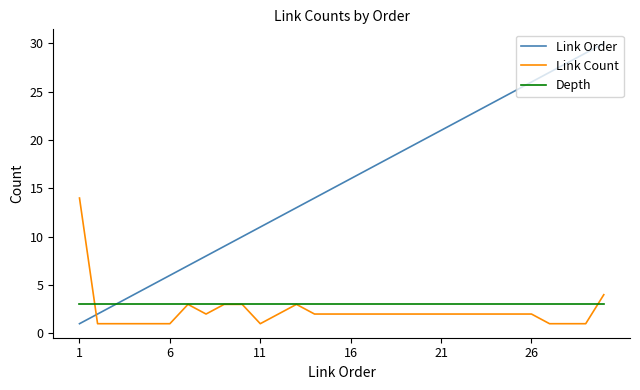

True or false: Link Count and Depth intersect in this chart.

True